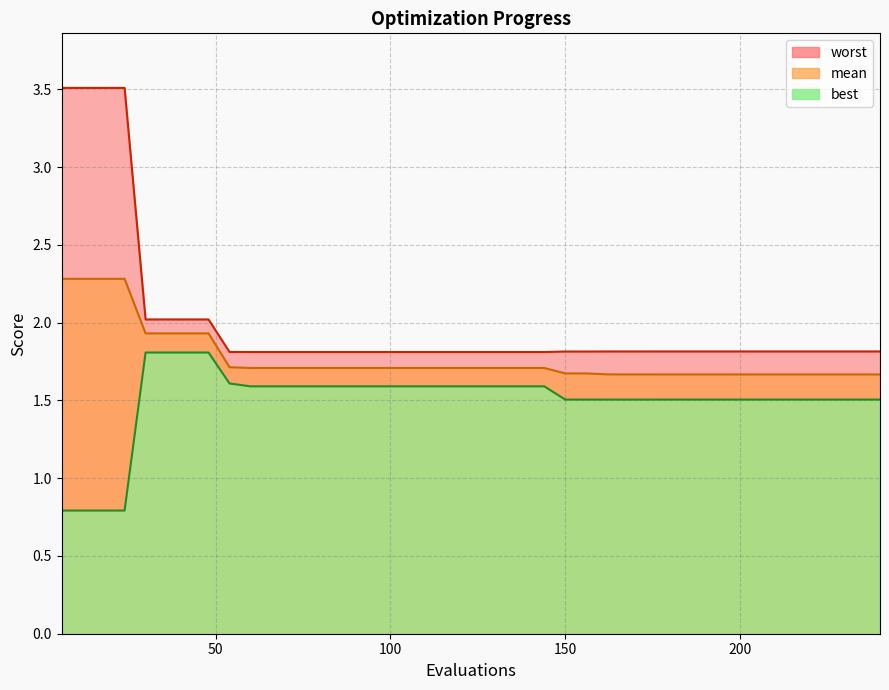

Which series has the largest total across all categories?

worst